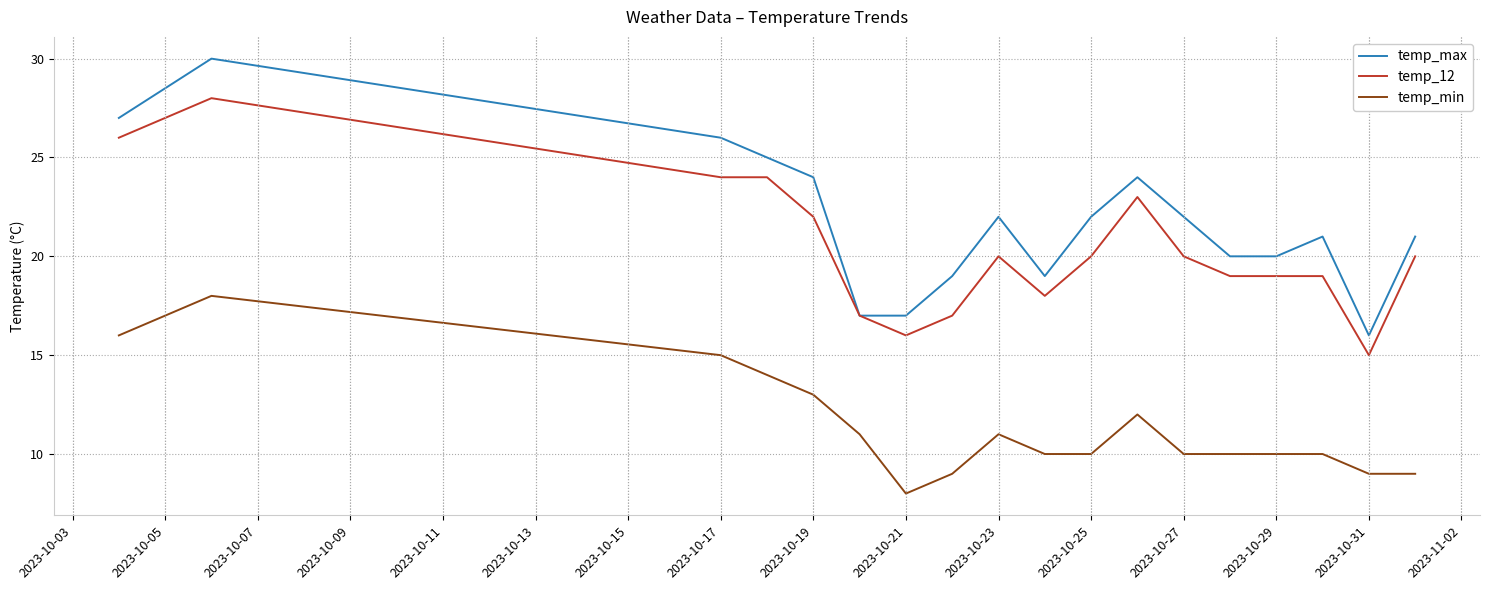

What is the difference between the maximum and minimum values in the temp_min series?

10